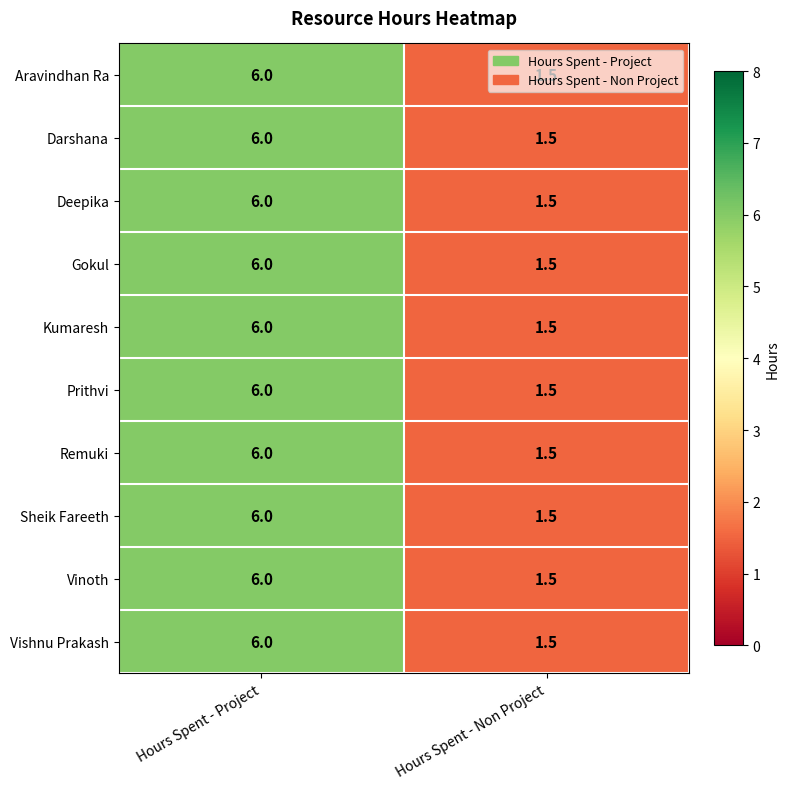

What is the average value of the Vishnu Prakash series?

3.8